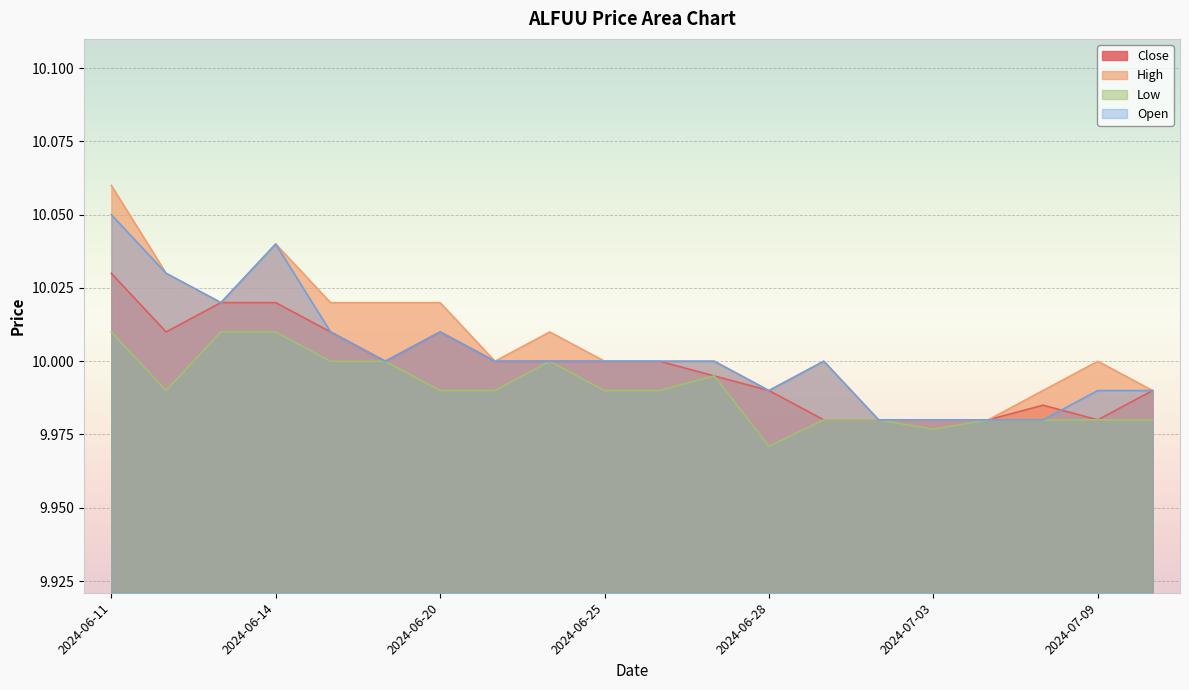

Reading right to left, extract all data points from this chart.

Close: 10.0	10.0	10.0	10.0	10.0	10.0	10.0	10.0	10.0	10.0	10.0	10.0	10.0	10.0	10.0	10.0	10.0	10.0	10.0	10.0
High: 10.0	10.0	10.0	10.0	10.0	10.0	10.0	10.0	10.0	10.0	10.0	10.0	10.0	10.0	10.0	10.0	10.0	10.0	10.0	10.1
Low: 10.0	10.0	10.0	10.0	10.0	10.0	10.0	10.0	10.0	10.0	10.0	10.0	10.0	10.0	10.0	10.0	10.0	10.0	10.0	10.0
Open: 10.0	10.0	10.0	10.0	10.0	10.0	10.0	10.0	10.0	10.0	10.0	10.0	10.0	10.0	10.0	10.0	10.0	10.0	10.0	10.1